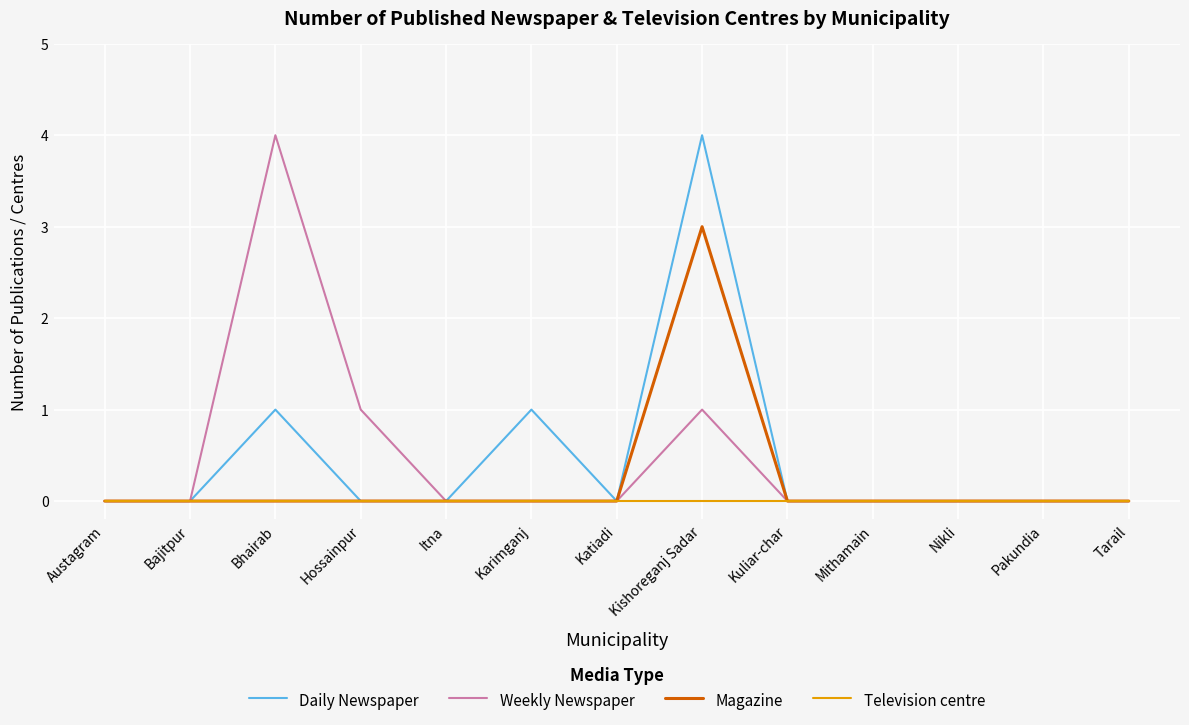

Which series changed the most between Hossainpur and Tarail?

Weekly Newspaper